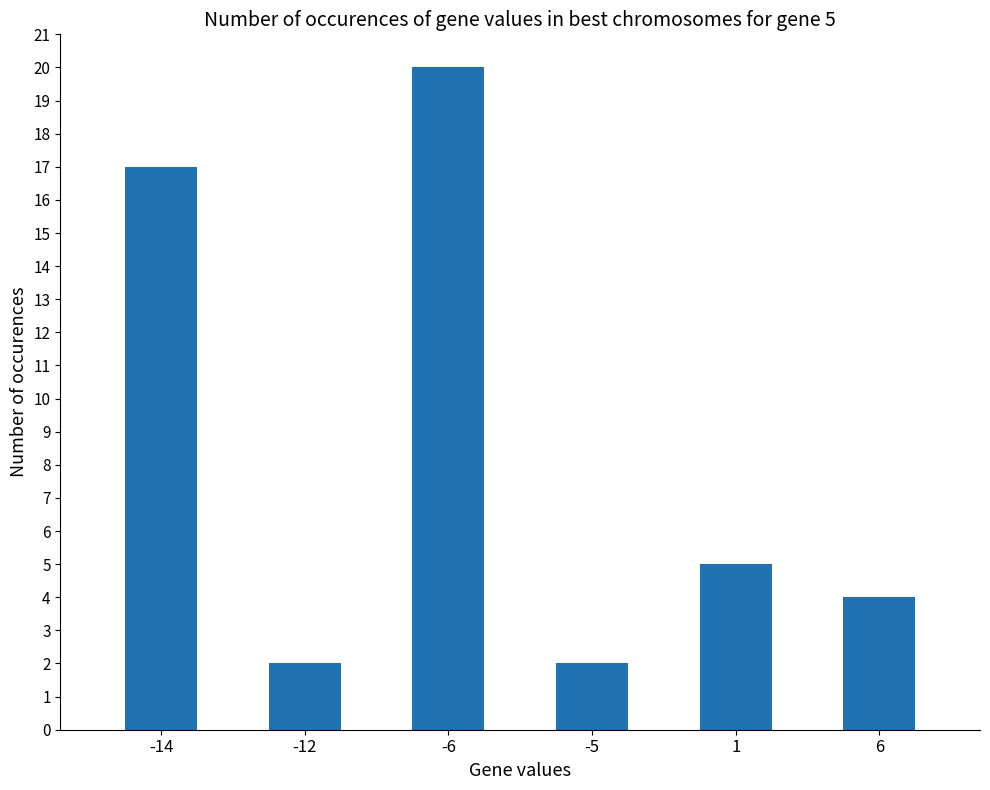

True or false: the data shows 3 at -5.

False